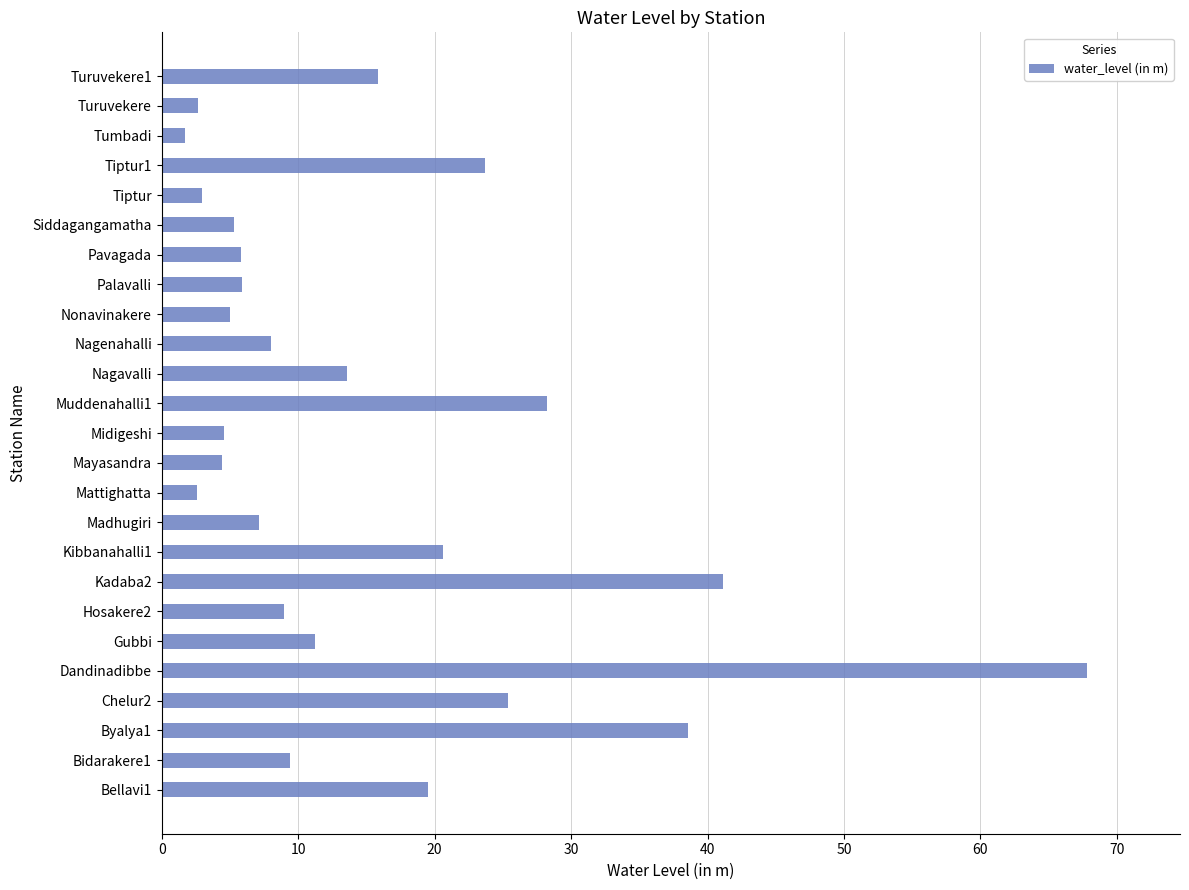

Count the number of categories in the chart.

25